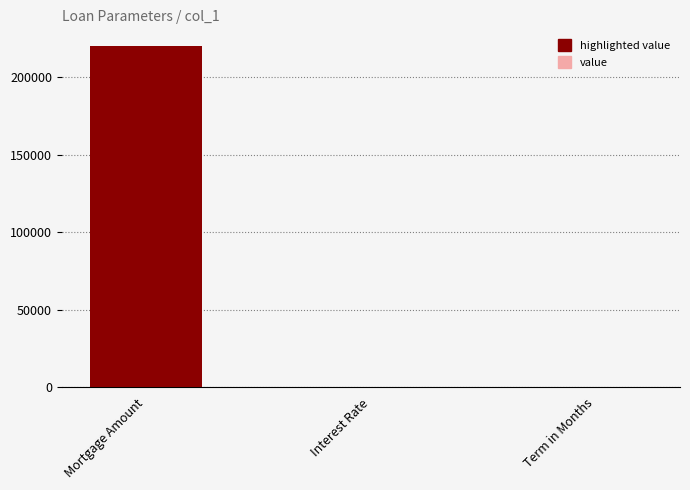

What is the sum of the values at Term in Months and Interest Rate?

300.1